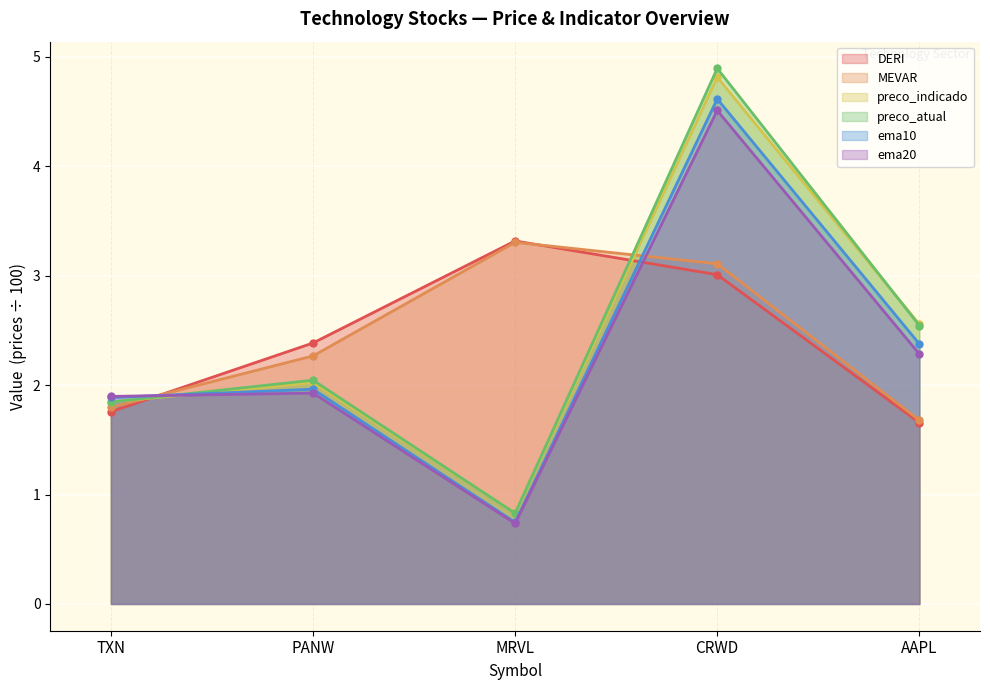

What is the total value across all series at AAPL?

13.1